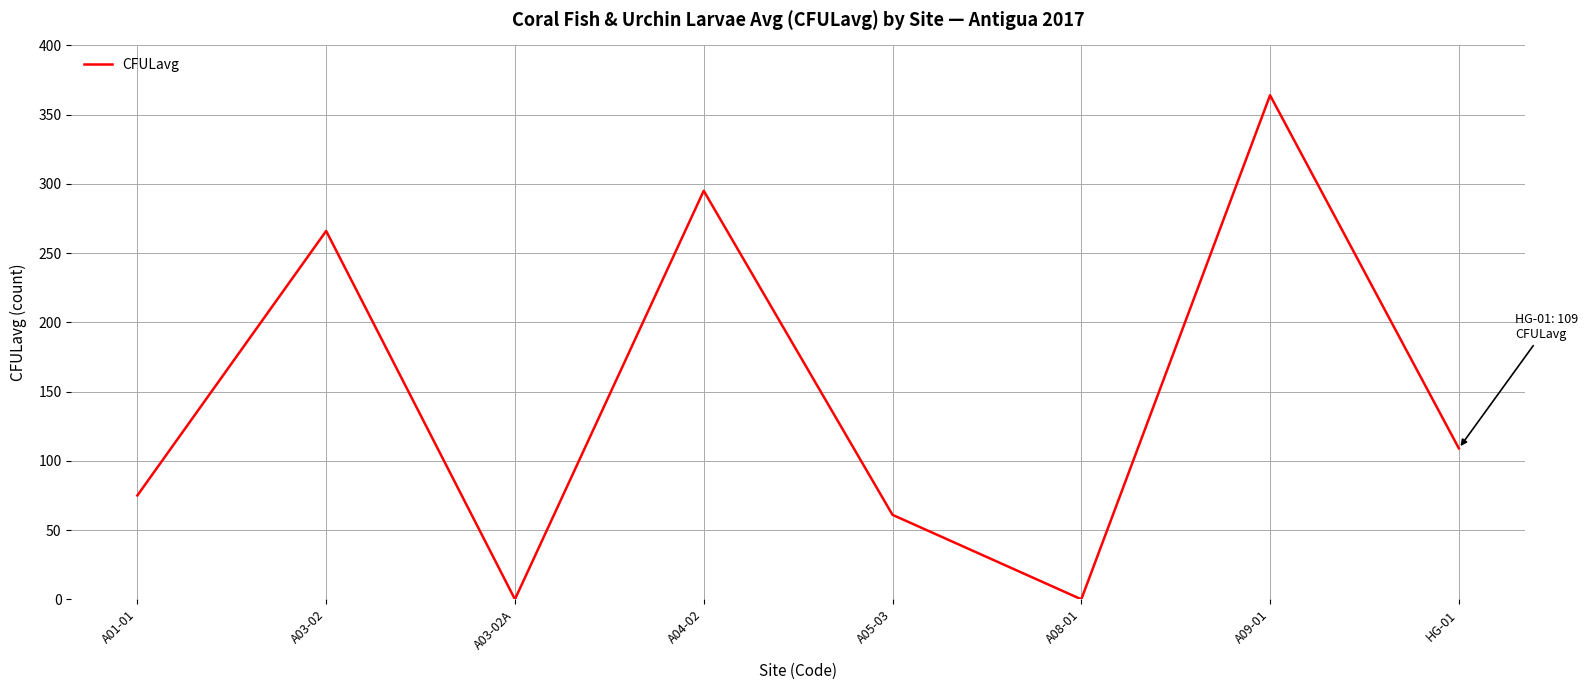

What is the sum of the values at A03-02 and A01-01?

341